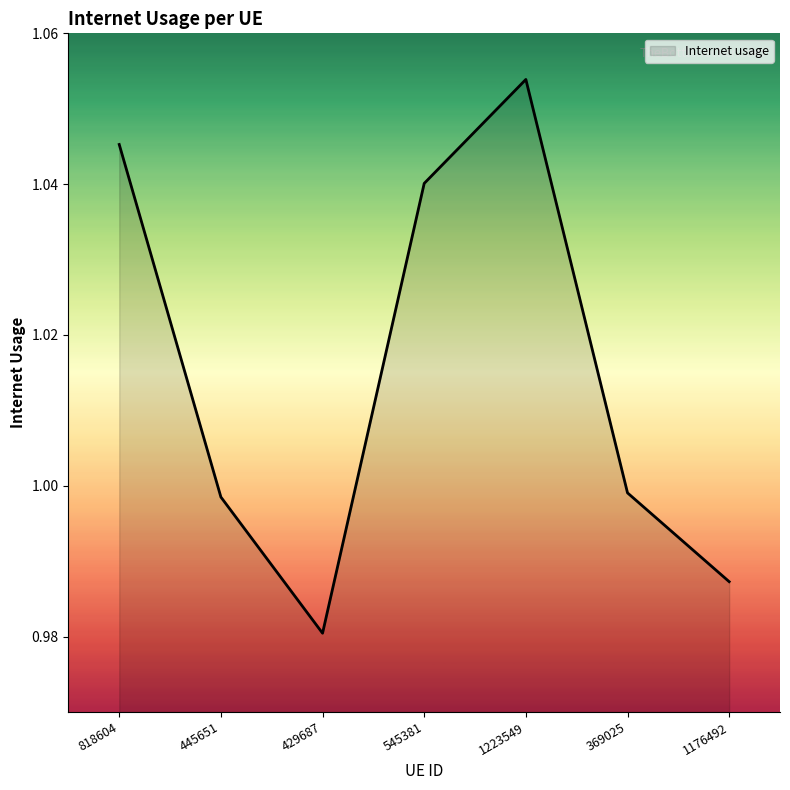

At which category does the data reach its first local peak?

1223549